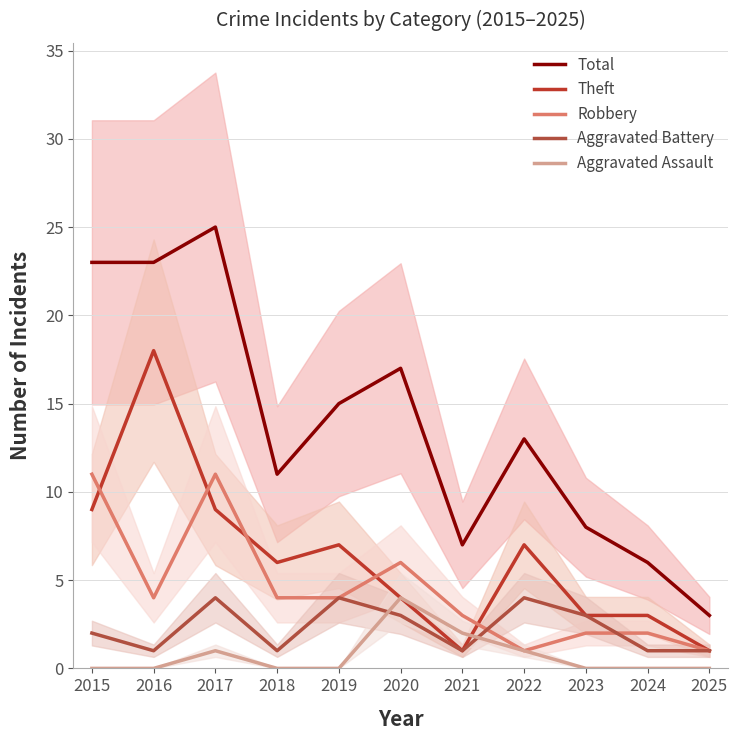

What are all the series names shown in the legend?

Total, Theft, Robbery, Aggravated Battery, Aggravated Assault